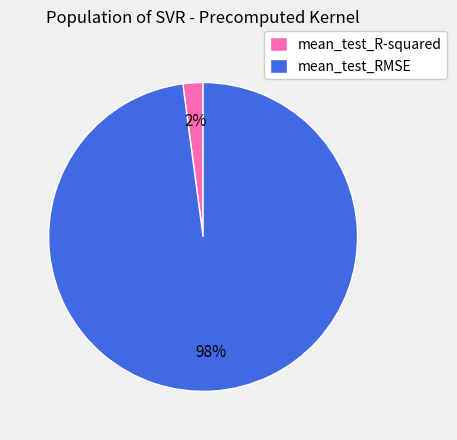

Which slice is the smallest?

mean_test_R-squared